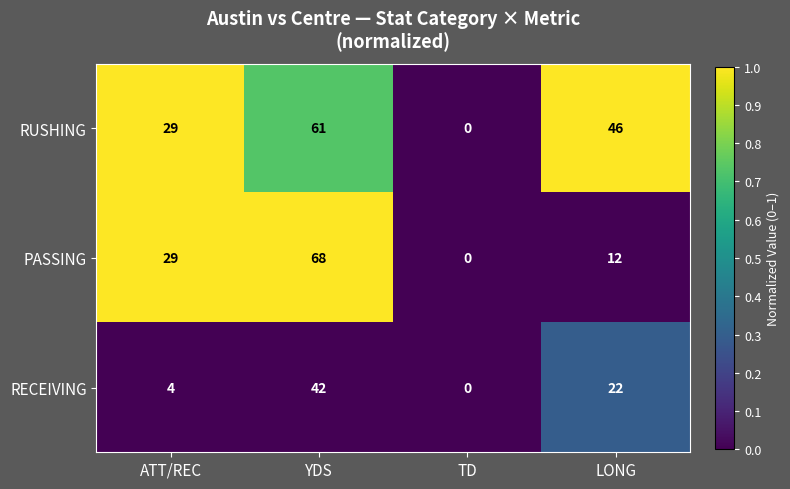

Rank the series by their maximum value, from lowest to highest.

RECEIVING, RUSHING, PASSING